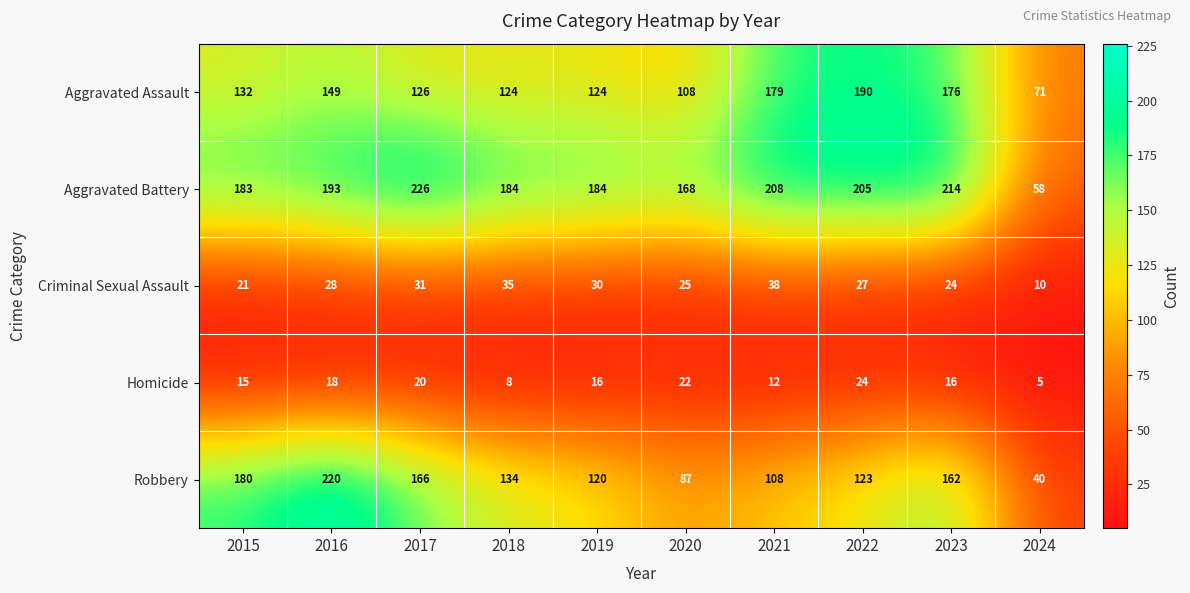

What is the difference between the second highest and second lowest values in the Aggravated Battery series?

46